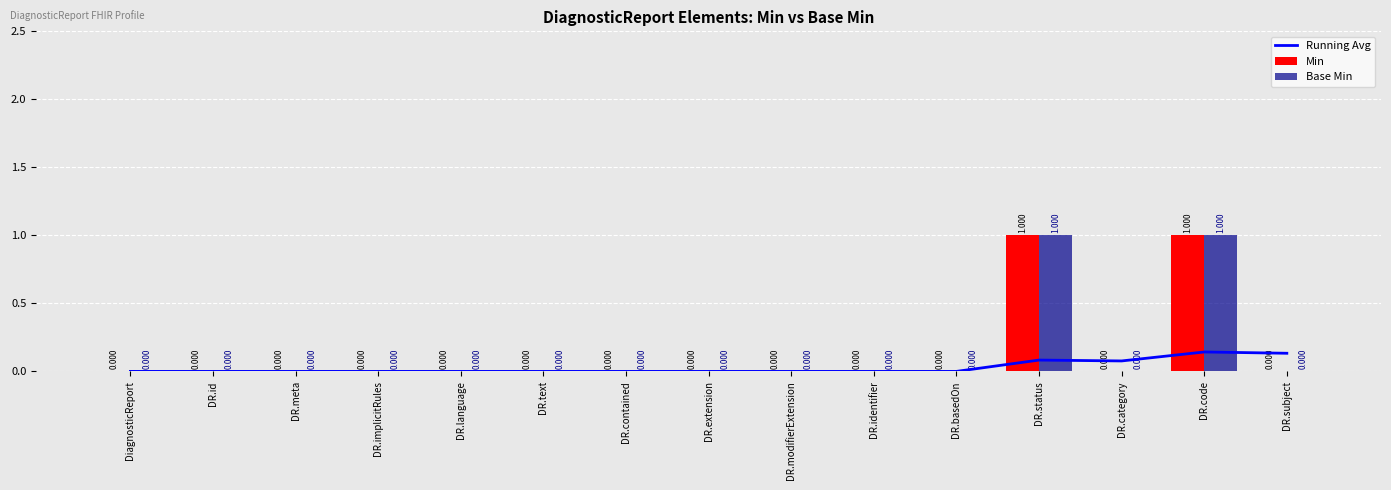

Is the value of Base Min at DR.language greater than the value of Running Avg at DR.implicitRules?

No